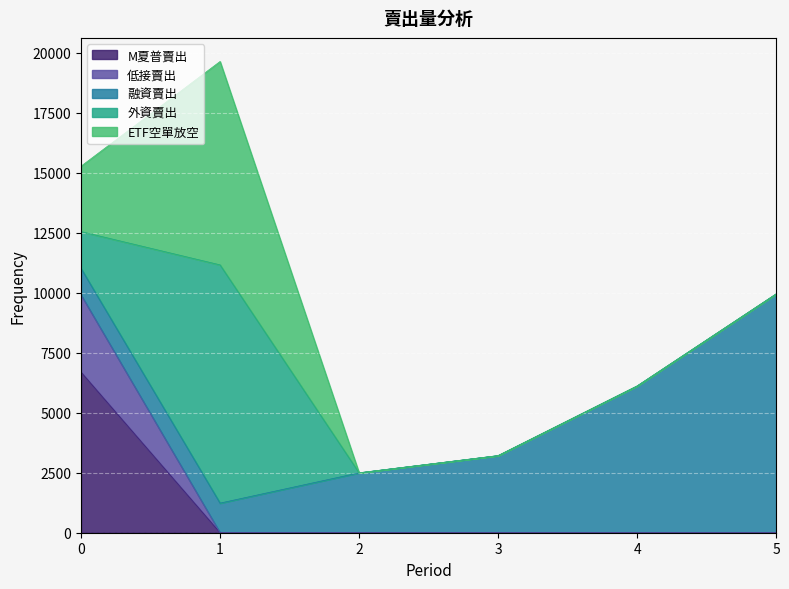

How many data points in M夏普賣出 are above 0?

1